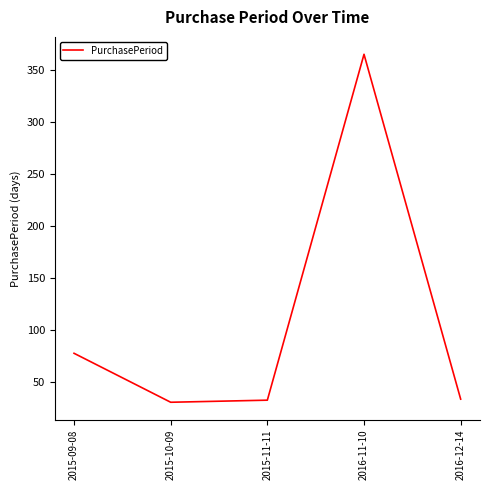

What position from the left is 2016-12-14?

5